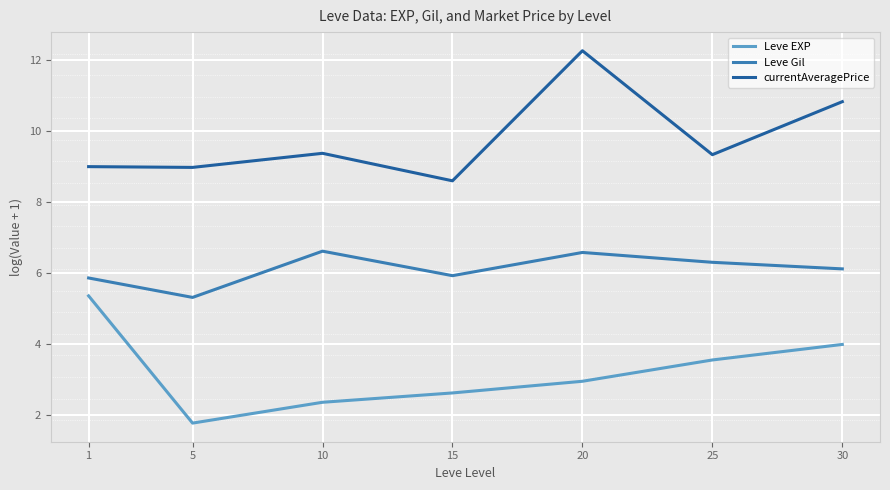

At which category is the sum across all series the highest?

20